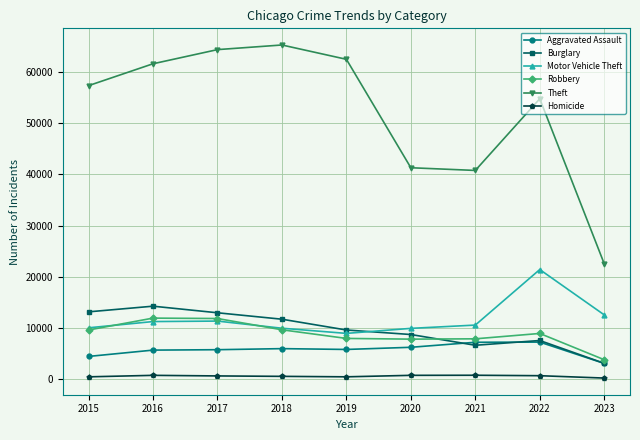

True or false: Motor Vehicle Theft has more than 1 points higher than both neighbors.

True